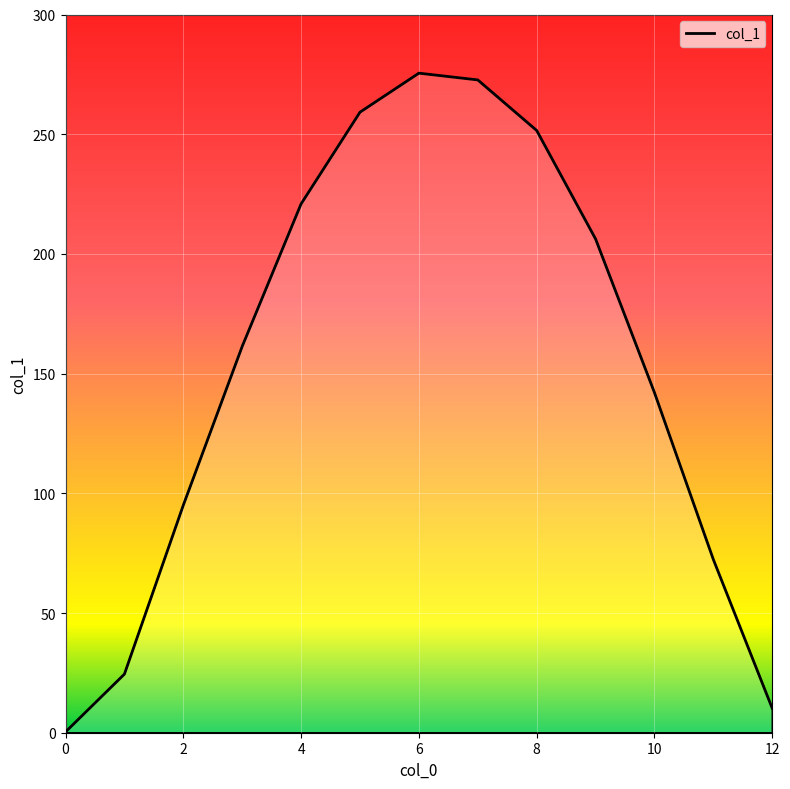

How many lines are shown in the chart?

1